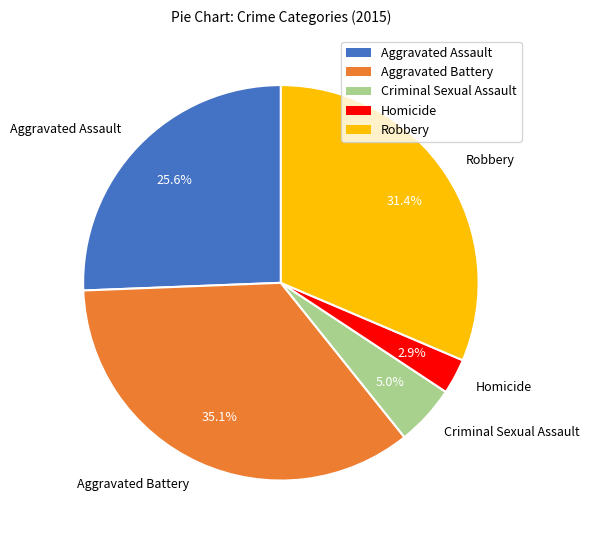

Does Criminal Sexual Assault represent more than half of the total?

No